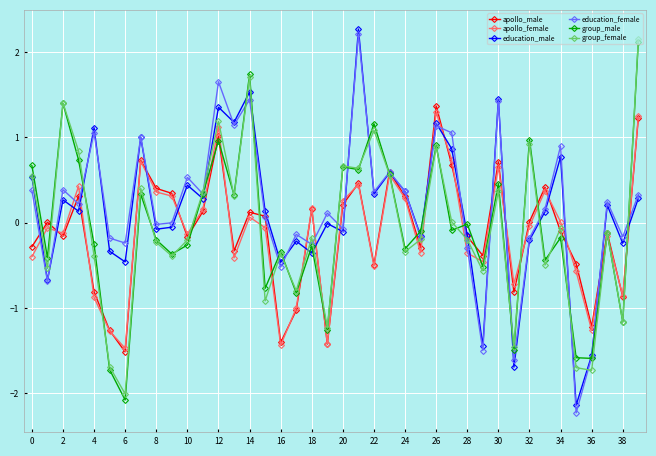

What is the minimum value shown in the chart?

-2.2